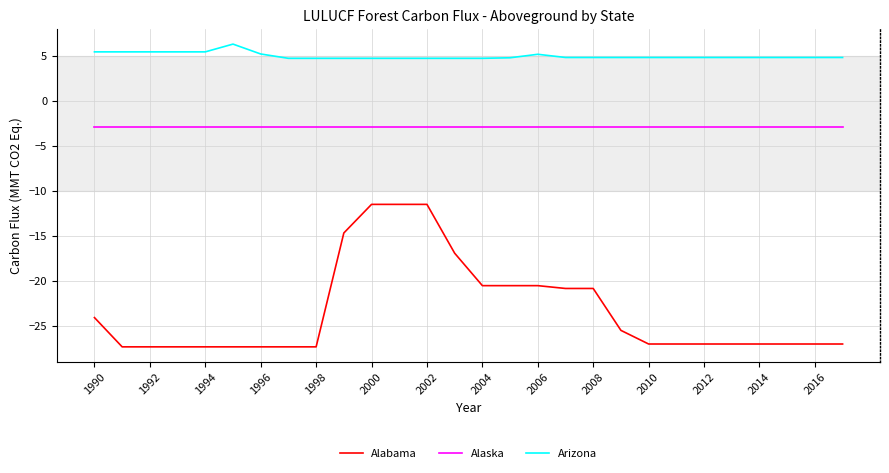

Which series has the widest spread of values?

Alabama